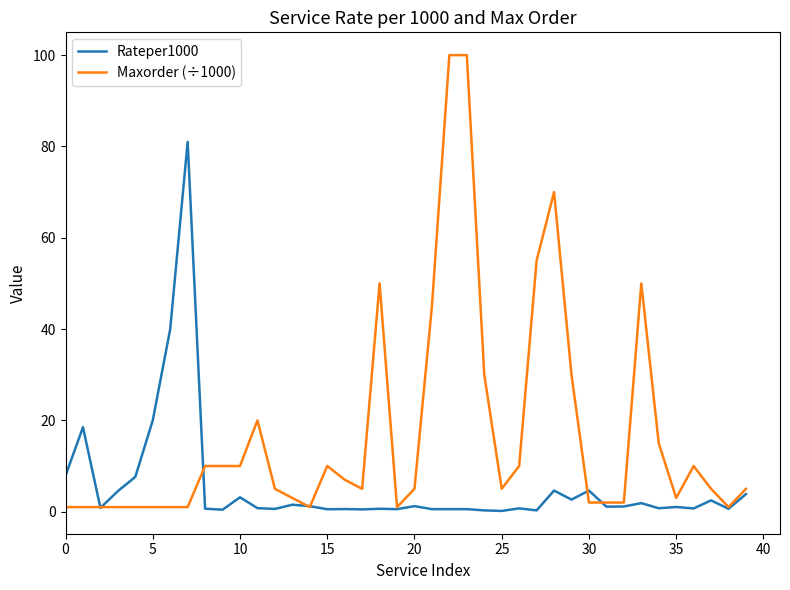

What are all the series names shown in the legend?

Rateper1000, Maxorder (÷1000)